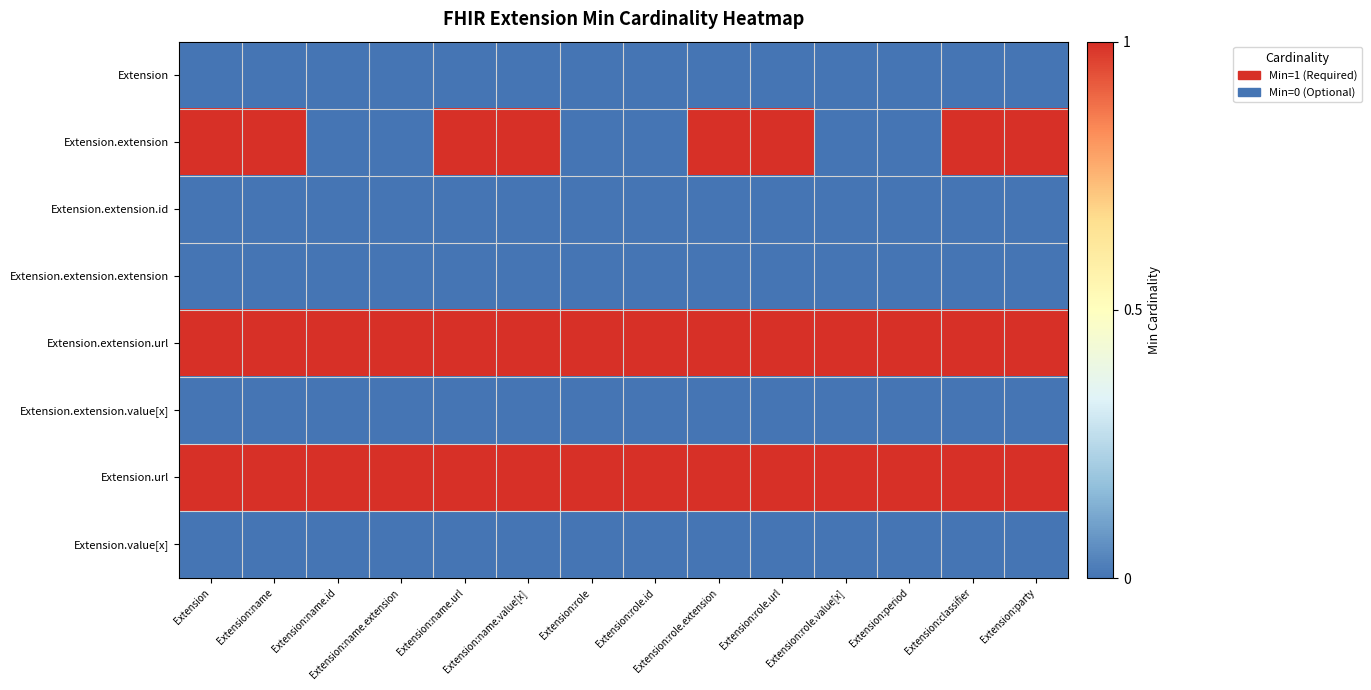

At Extension:role.url, list the series in order from smallest to largest.

Extension, Extension.extension.id, Extension.extension.extension, Extension.extension.value[x], Extension.value[x], Extension.extension, Extension.extension.url, Extension.url